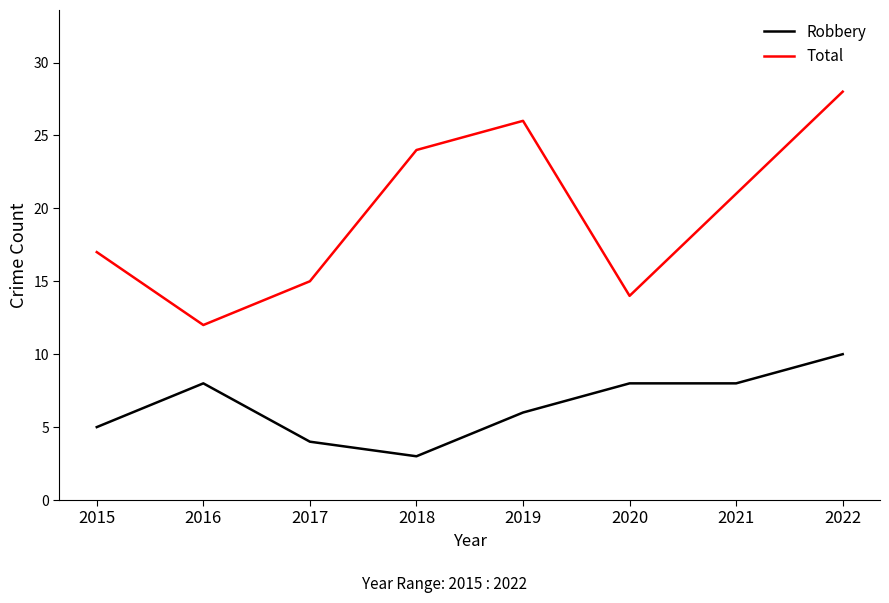

Is it true that Robbery equals 14 at 2021?

False